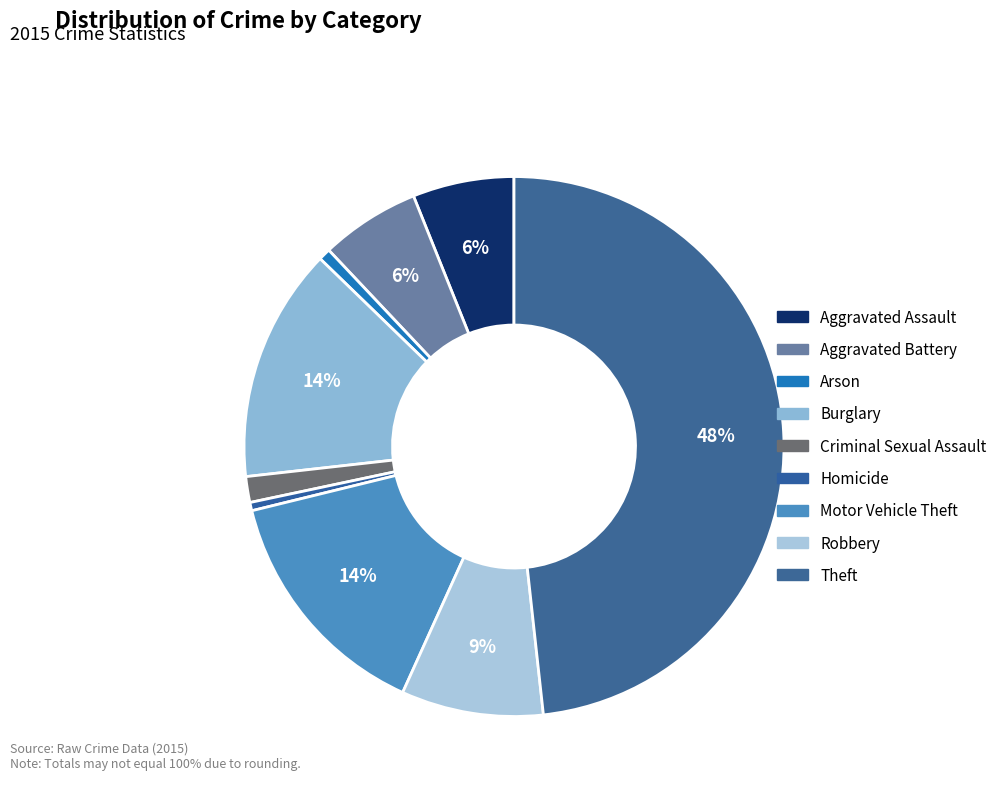

Is Theft the majority of the pie?

No